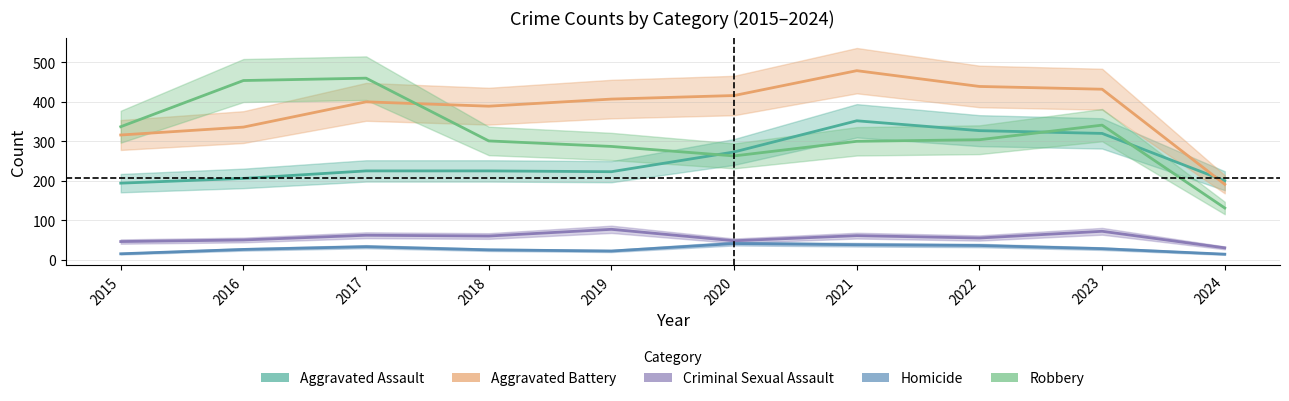

Reading left to right, extract all data points from this chart.

Aggravated Assault: 2015=194	2016=206	2017=225	2018=225	2019=223	2020=273	2021=352	2022=327	2023=320	2024=200
Aggravated Battery: 2015=316	2016=336	2017=400	2018=389	2019=407	2020=416	2021=479	2022=439	2023=432	2024=191
Criminal Sexual Assault: 2015=46	2016=50	2017=62	2018=60	2019=77	2020=48	2021=61	2022=55	2023=72	2024=30
Homicide: 2015=15	2016=26	2017=33	2018=25	2019=22	2020=41	2021=38	2022=36	2023=28	2024=14
Robbery: 2015=337	2016=454	2017=460	2018=301	2019=287	2020=263	2021=300	2022=304	2023=341	2024=131